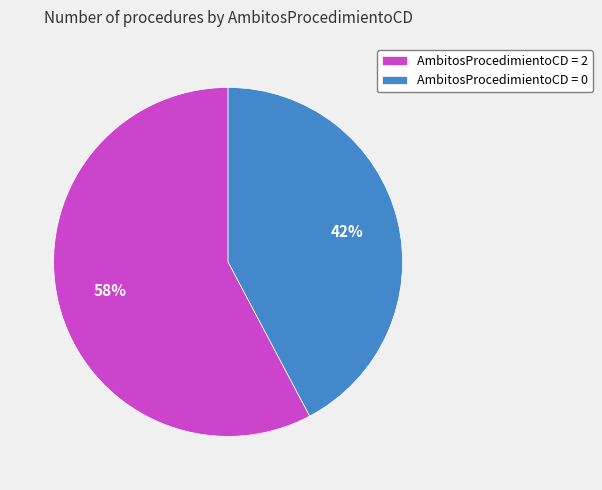

How many slices are in this pie chart?

2